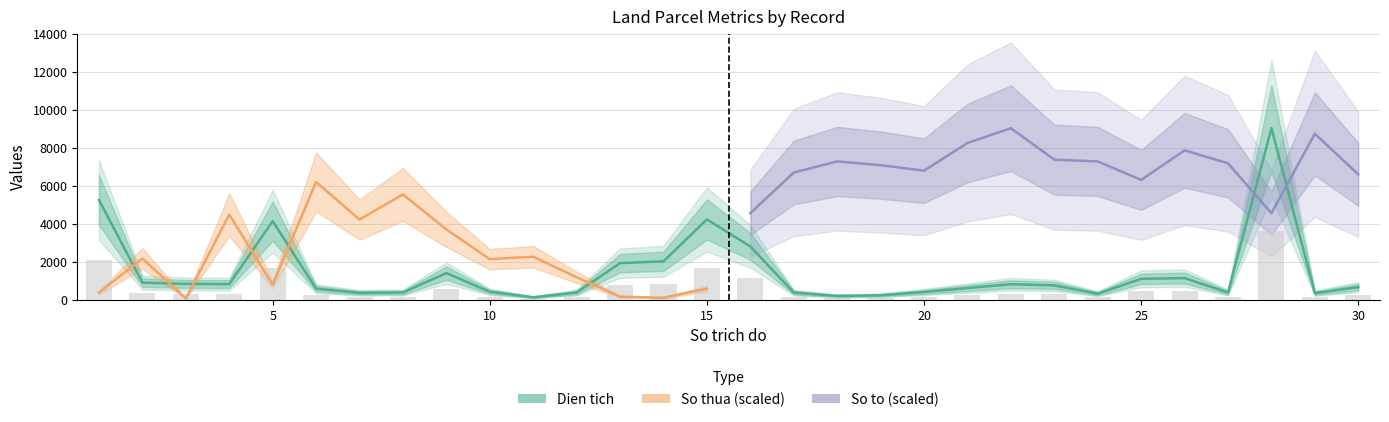

At which category is the sum across all series the highest?

28